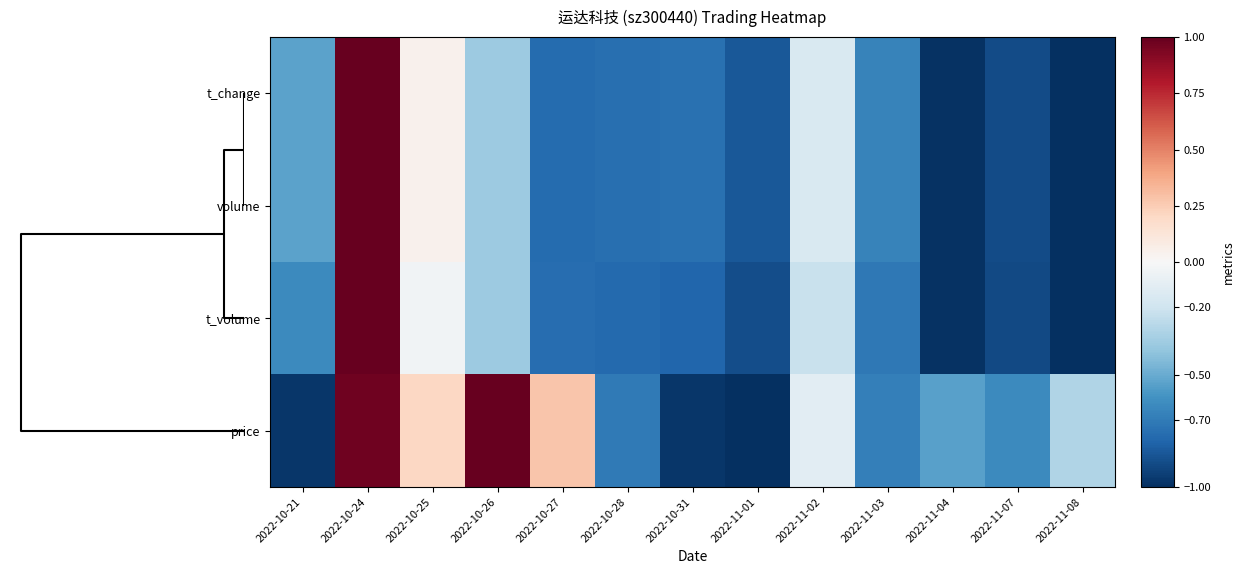

What is the difference between the highest and lowest values at 2022-10-25?

0.2